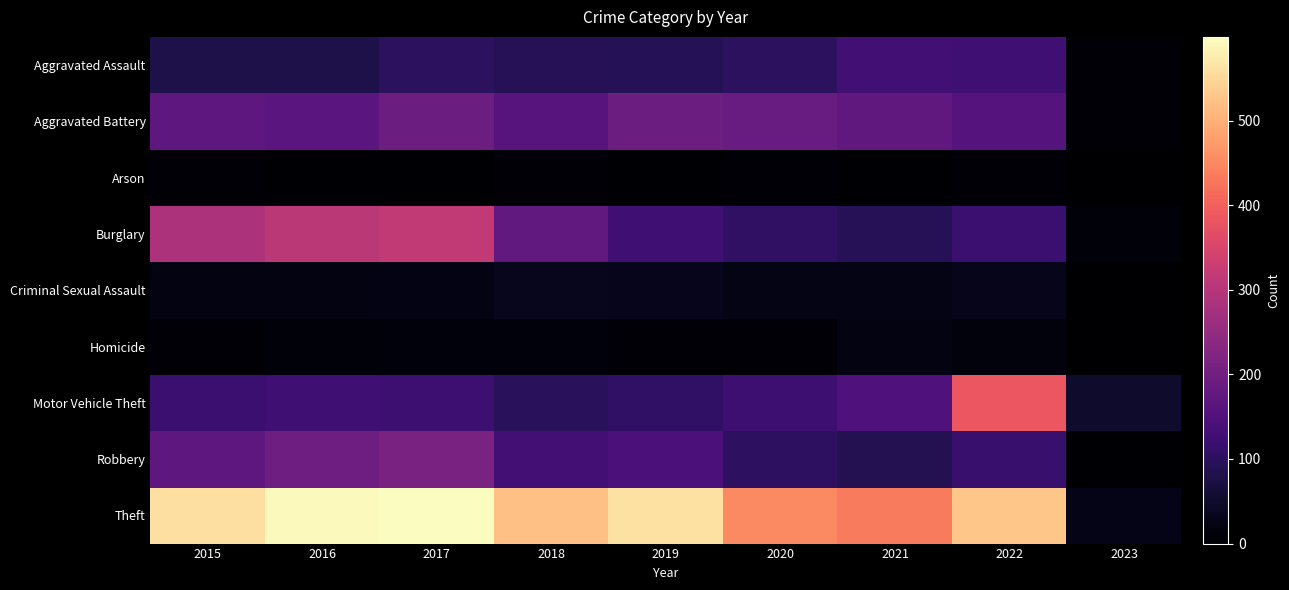

Reading left to right, transcribe all the data shown in this chart.

Aggravated Assault: 2015=79	2016=79	2017=99	2018=93	2019=91	2020=99	2021=131	2022=128	2023=5
Aggravated Battery: 2015=169	2016=164	2017=194	2018=160	2019=193	2020=186	2021=175	2022=157	2023=6
Arson: 2015=8	2016=3	2017=4	2018=6	2019=4	2020=5	2021=3	2022=9	2023=1
Burglary: 2015=286	2016=307	2017=318	2018=176	2019=127	2020=104	2021=92	2022=121	2023=11
Criminal Sexual Assault: 2015=21	2016=20	2017=23	2018=33	2019=31	2020=24	2021=25	2022=29	2023=0
Homicide: 2015=7	2016=10	2017=13	2018=12	2019=8	2020=9	2021=19	2022=15	2023=2
Motor Vehicle Theft: 2015=121	2016=128	2017=122	2018=96	2019=107	2020=123	2021=149	2022=384	2023=50
Robbery: 2015=172	2016=196	2017=213	2018=132	2019=143	2020=102	2021=88	2022=119	2023=4
Theft: 2015=561	2016=594	2017=599	2018=521	2019=563	2020=452	2021=435	2022=527	2023=26